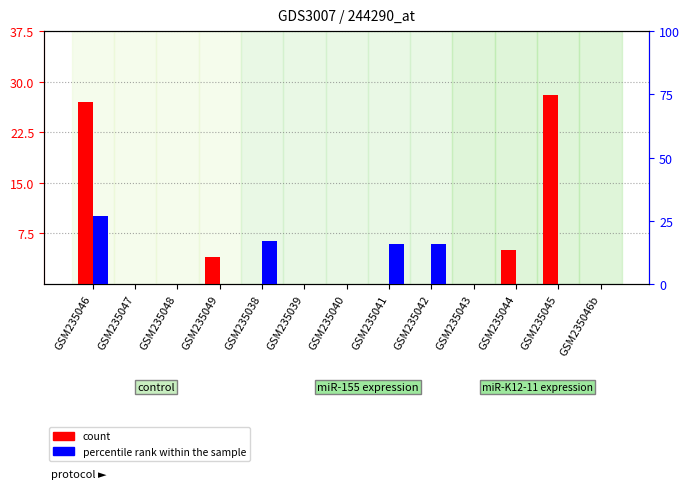

Is the value of count at GSM235044 greater than the value of percentile rank within the sample at GSM235041?

No